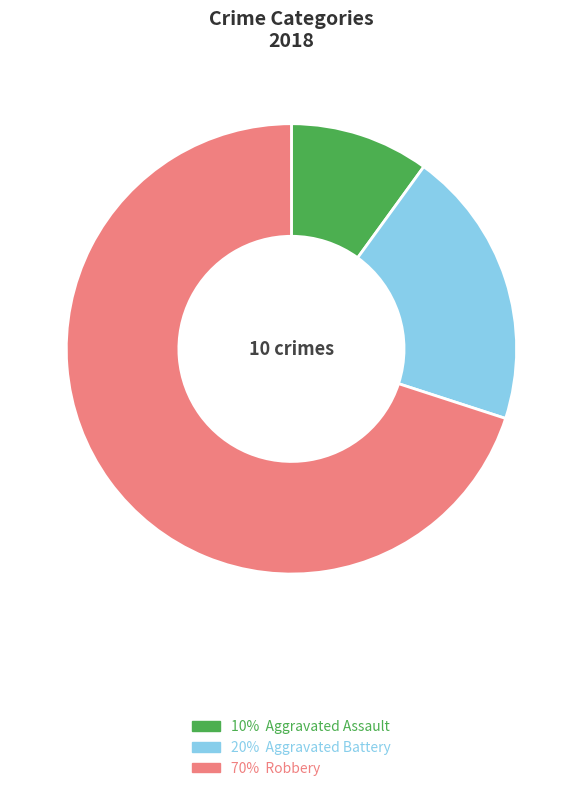

Is there a majority slice in this chart?

Yes